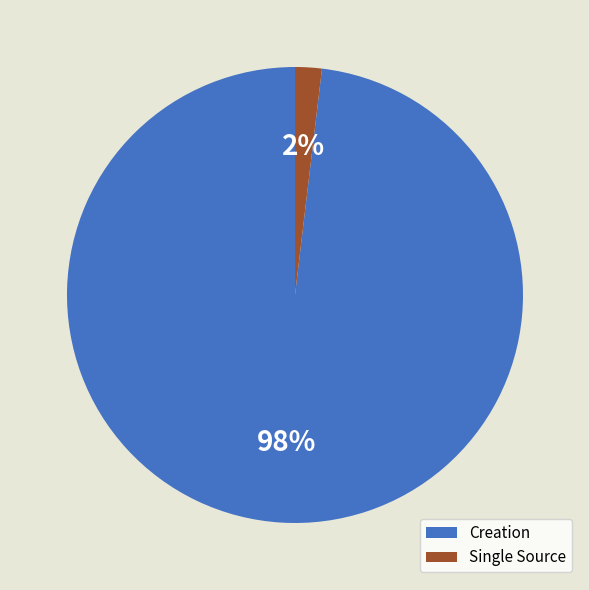

True or false: Single Source accounts for 2% of the total.

True